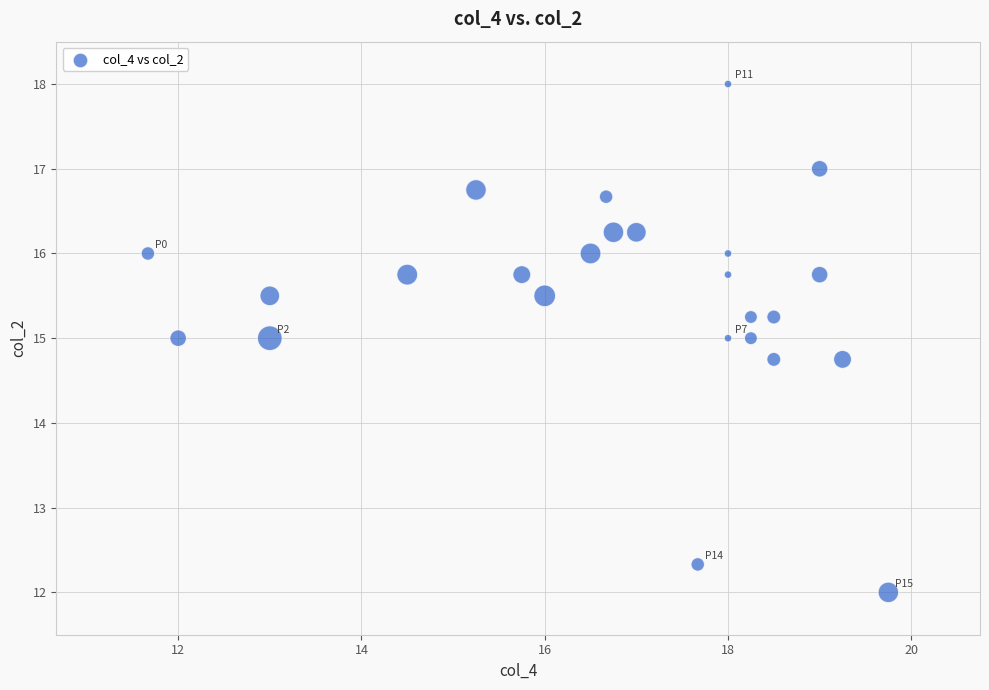

What is the range of Y values (max minus min)?

6.0